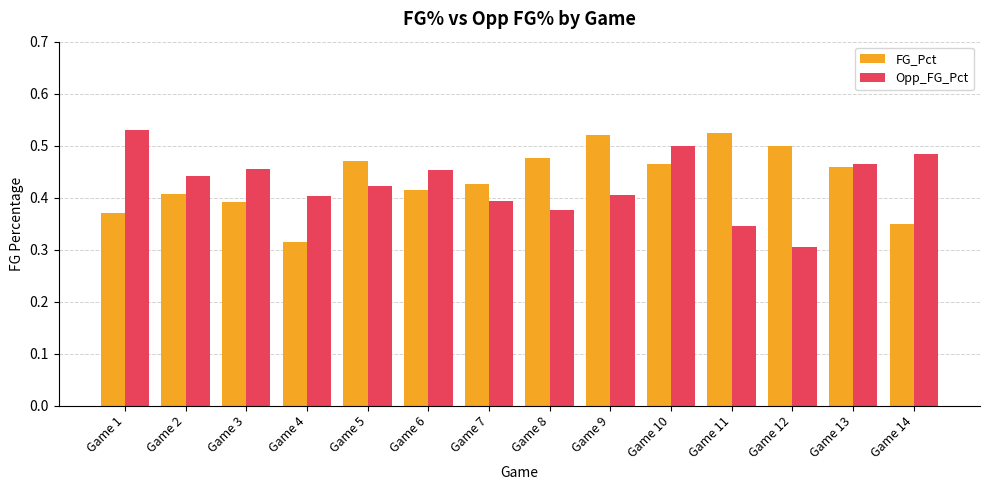

True or false: Opp_FG_Pct has a value of 0.5 at Game 6.

True